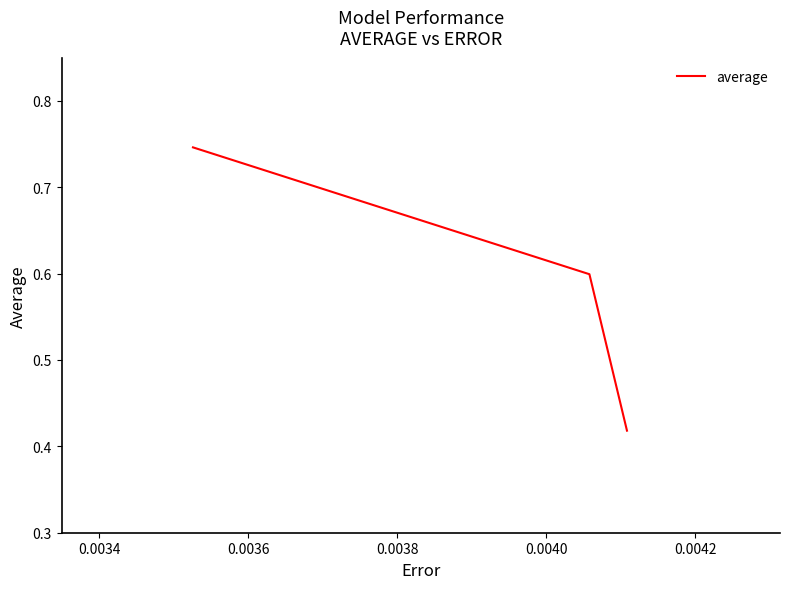

What is the sum of all values?

1.8